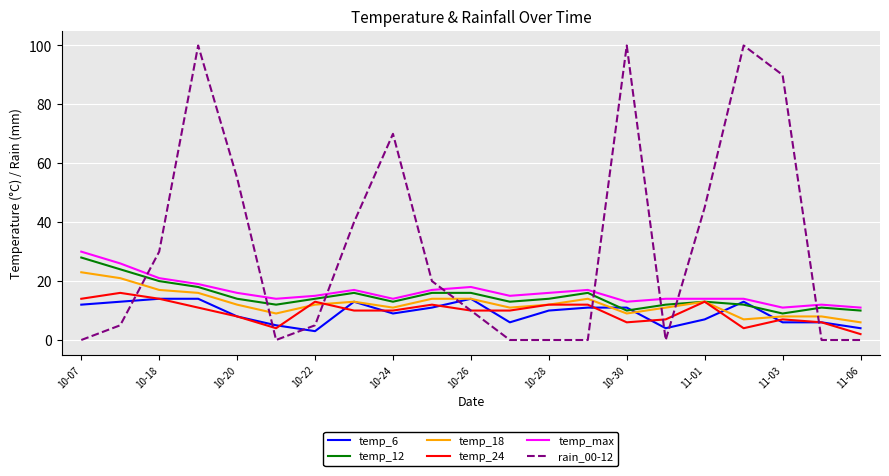

Which series has the widest spread of values?

rain_00-12